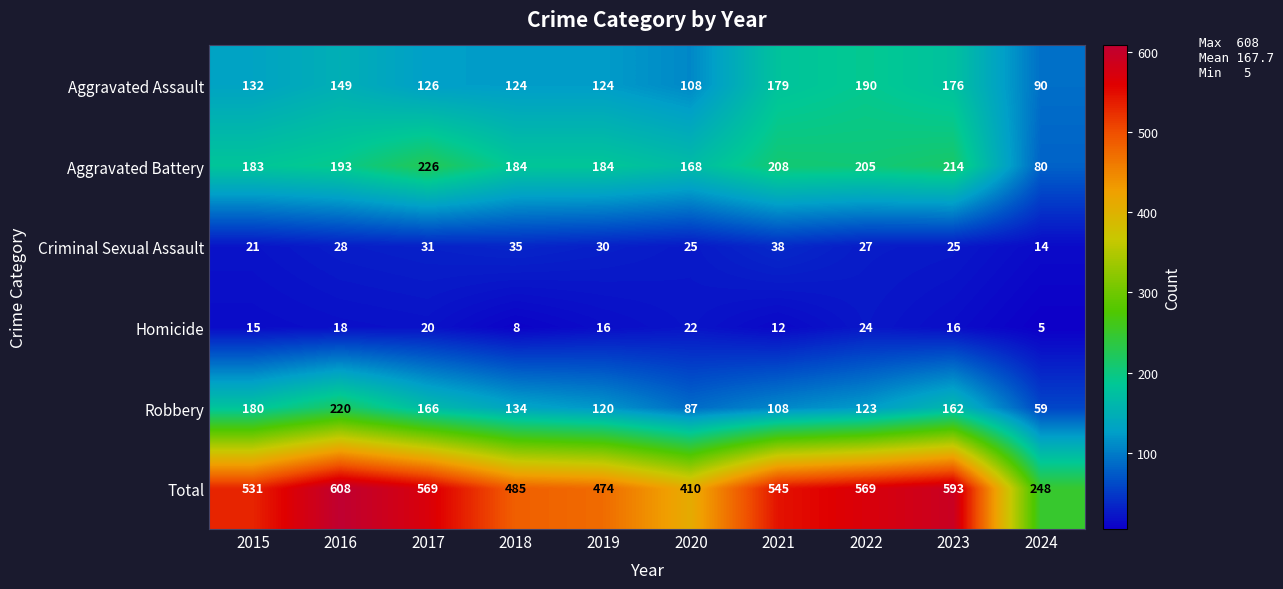

Rank the series at 2024 from highest to lowest value.

Total, Aggravated Assault, Aggravated Battery, Robbery, Criminal Sexual Assault, Homicide